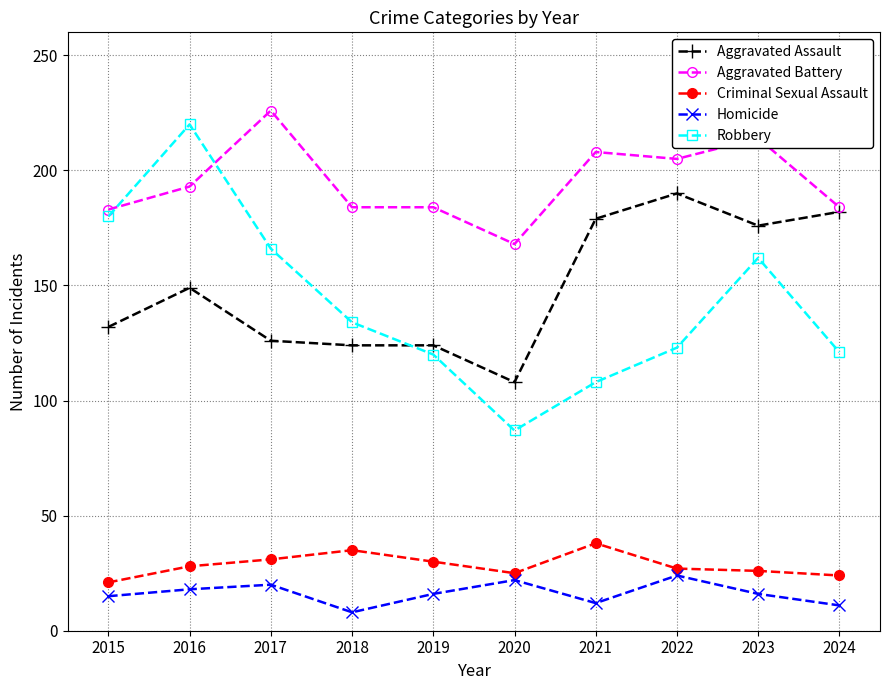

What is the value of the Robbery point at the 10th from the left?

121